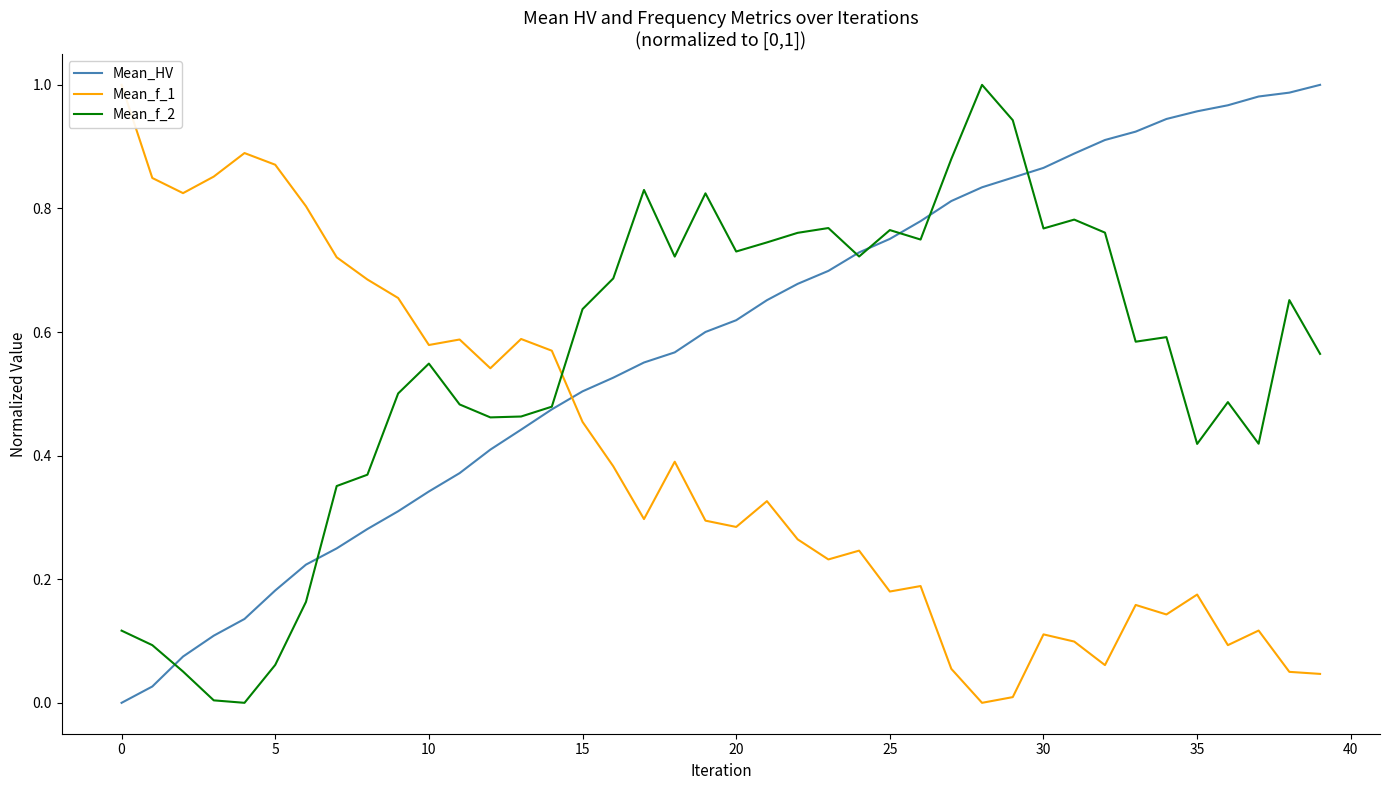

True or false: Mean_f_1 has a value of 0.0 at 27.

False